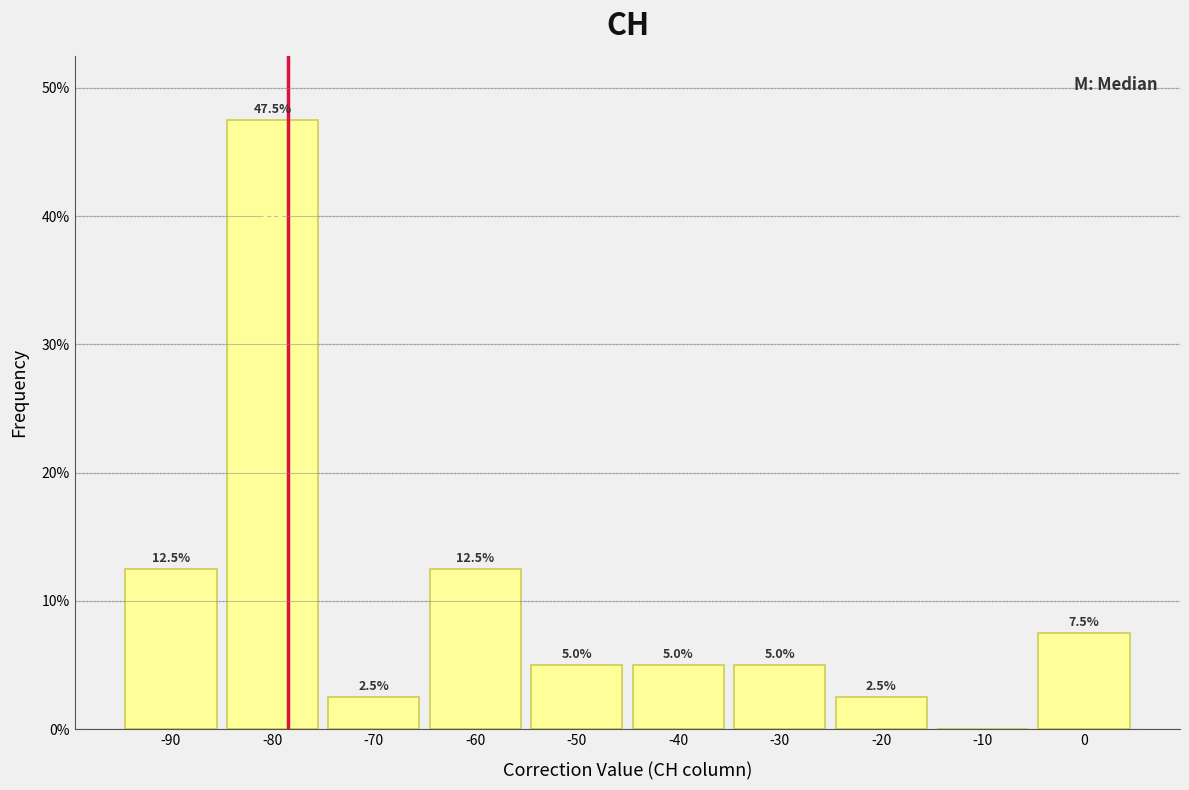

Which range on the x-axis has the tallest bar?

-85 to -75